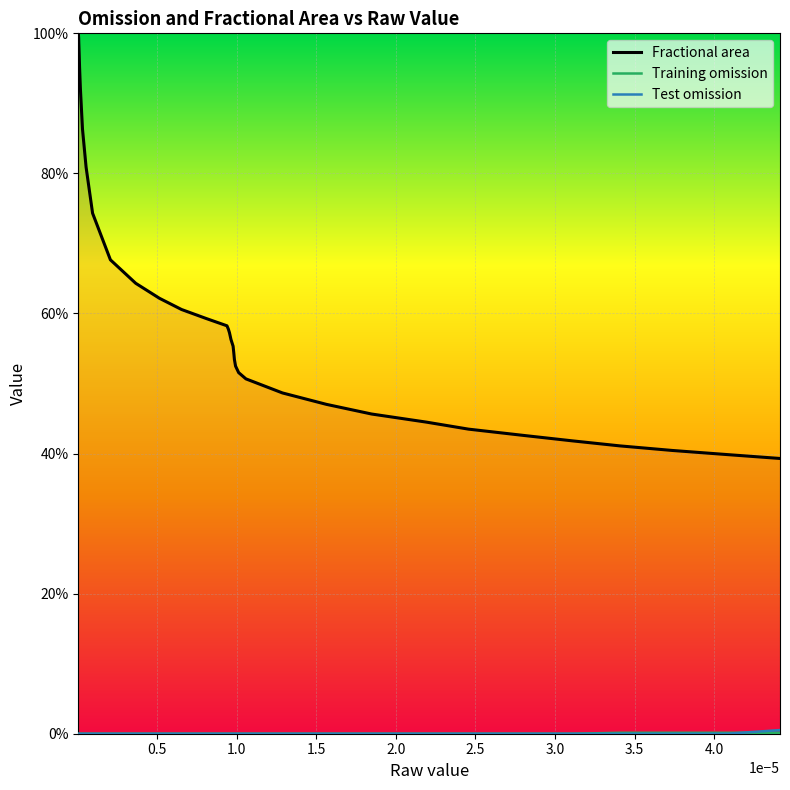

Count the number of data series in this chart.

3